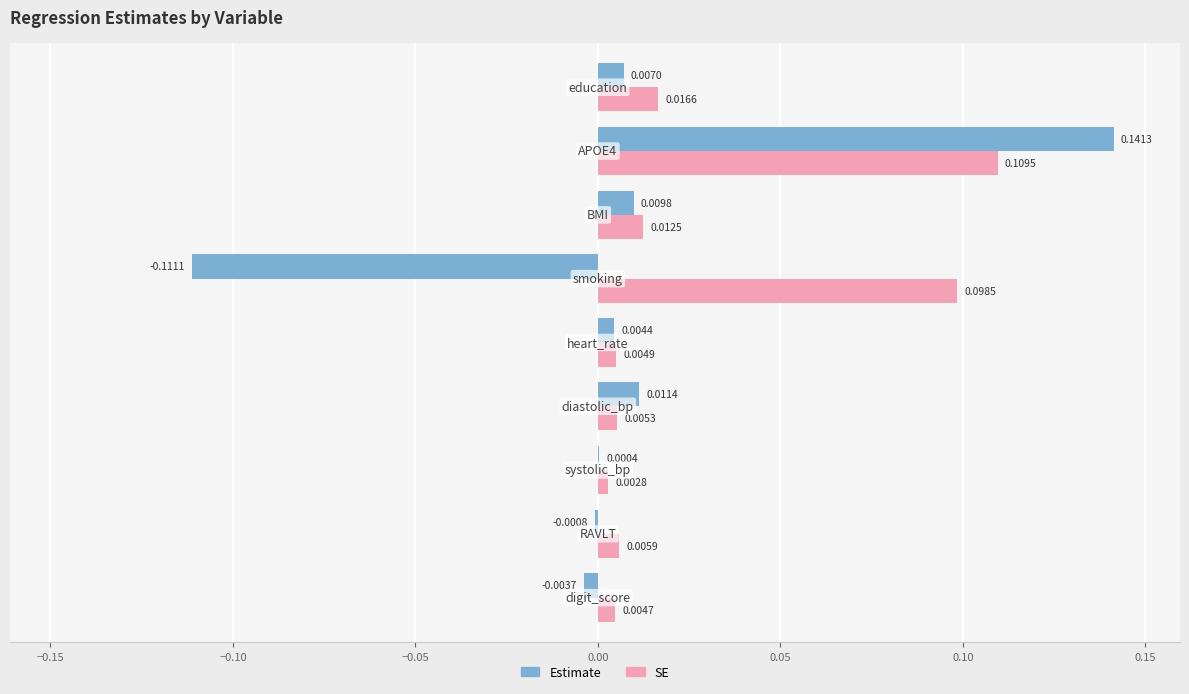

Which series has the largest total across all categories?

SE